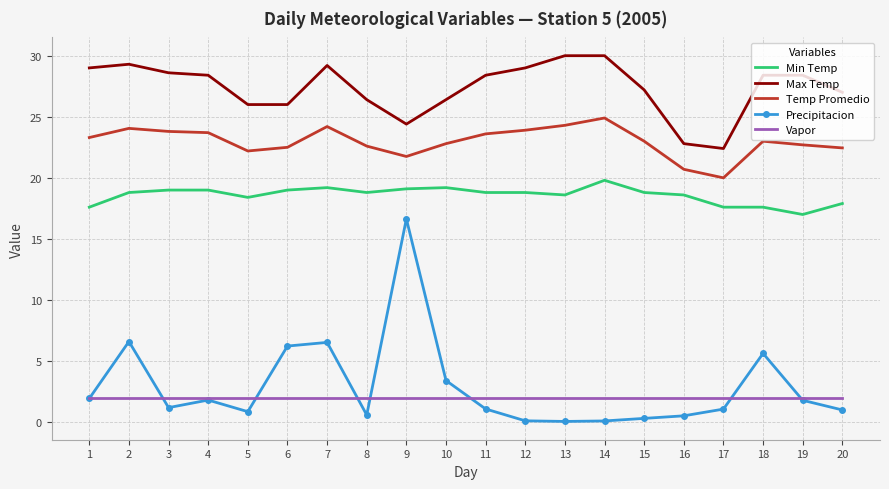

What is the lowest value of the Precipitacion series?

0.1